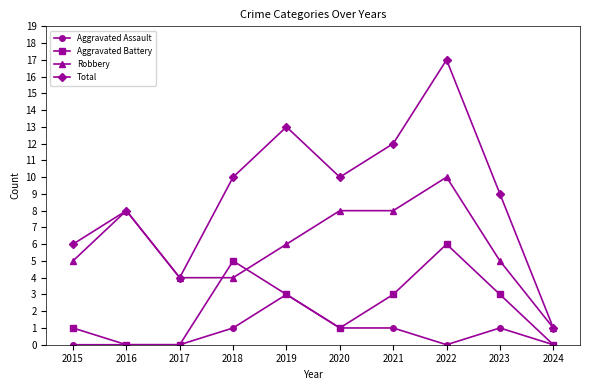

True or false: Robbery and Aggravated Assault cross at least once.

False